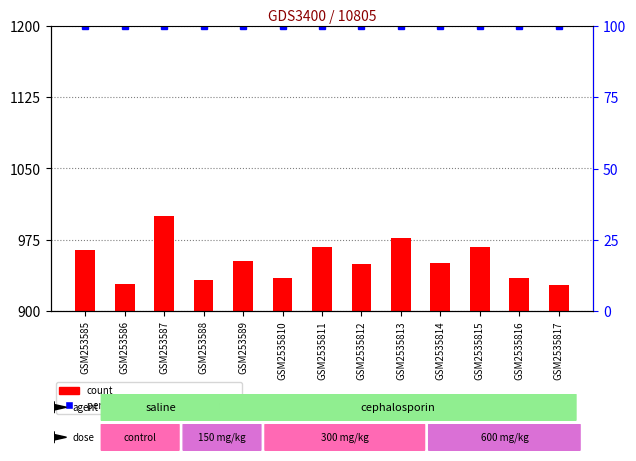

What is the total value across all series at GSM253586?

1028.9